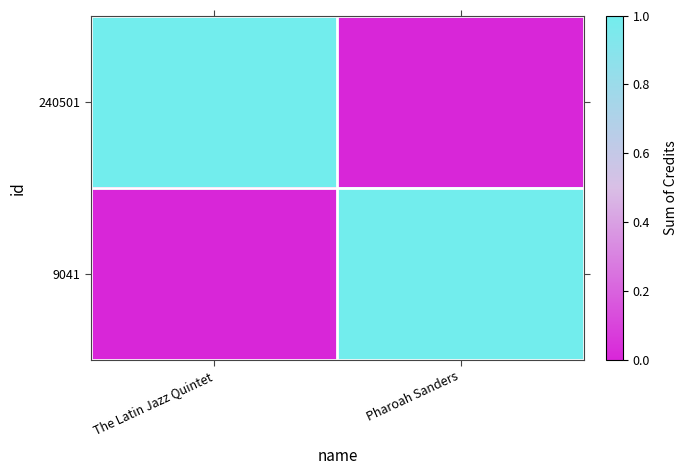

Between The Latin Jazz Quintet and Pharoah Sanders, which series saw the biggest shift?

240501